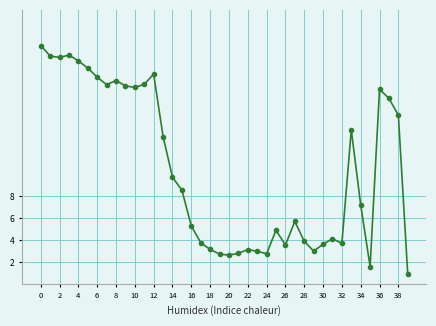

What is the difference between the second highest and second lowest values?

19.3